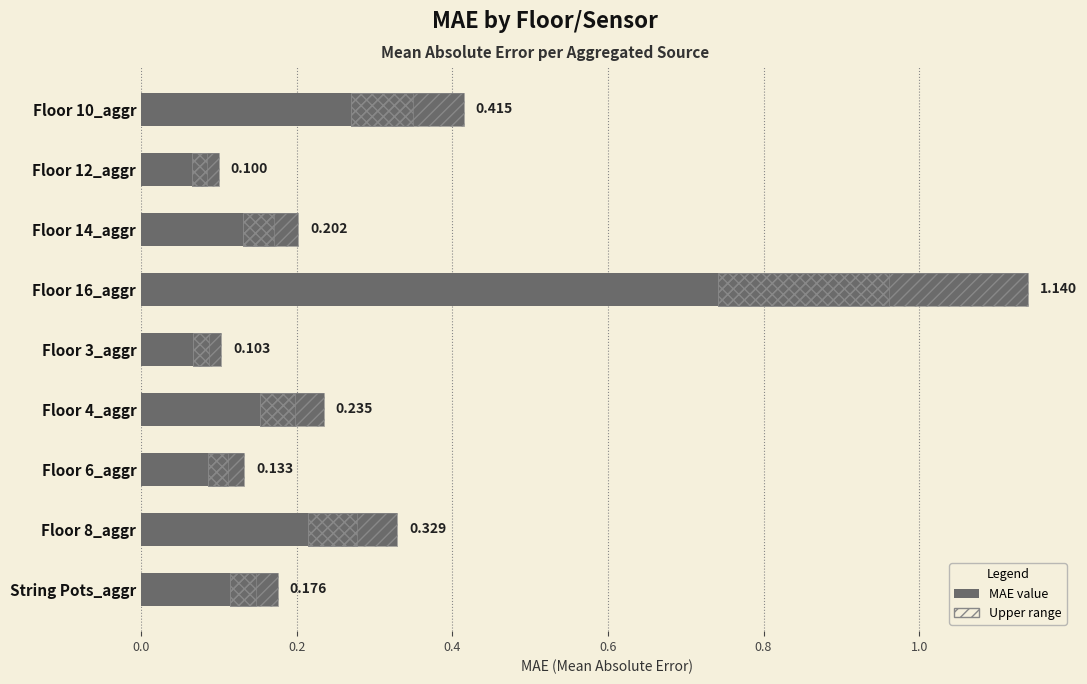

Does the chart contain stacked bars?

No